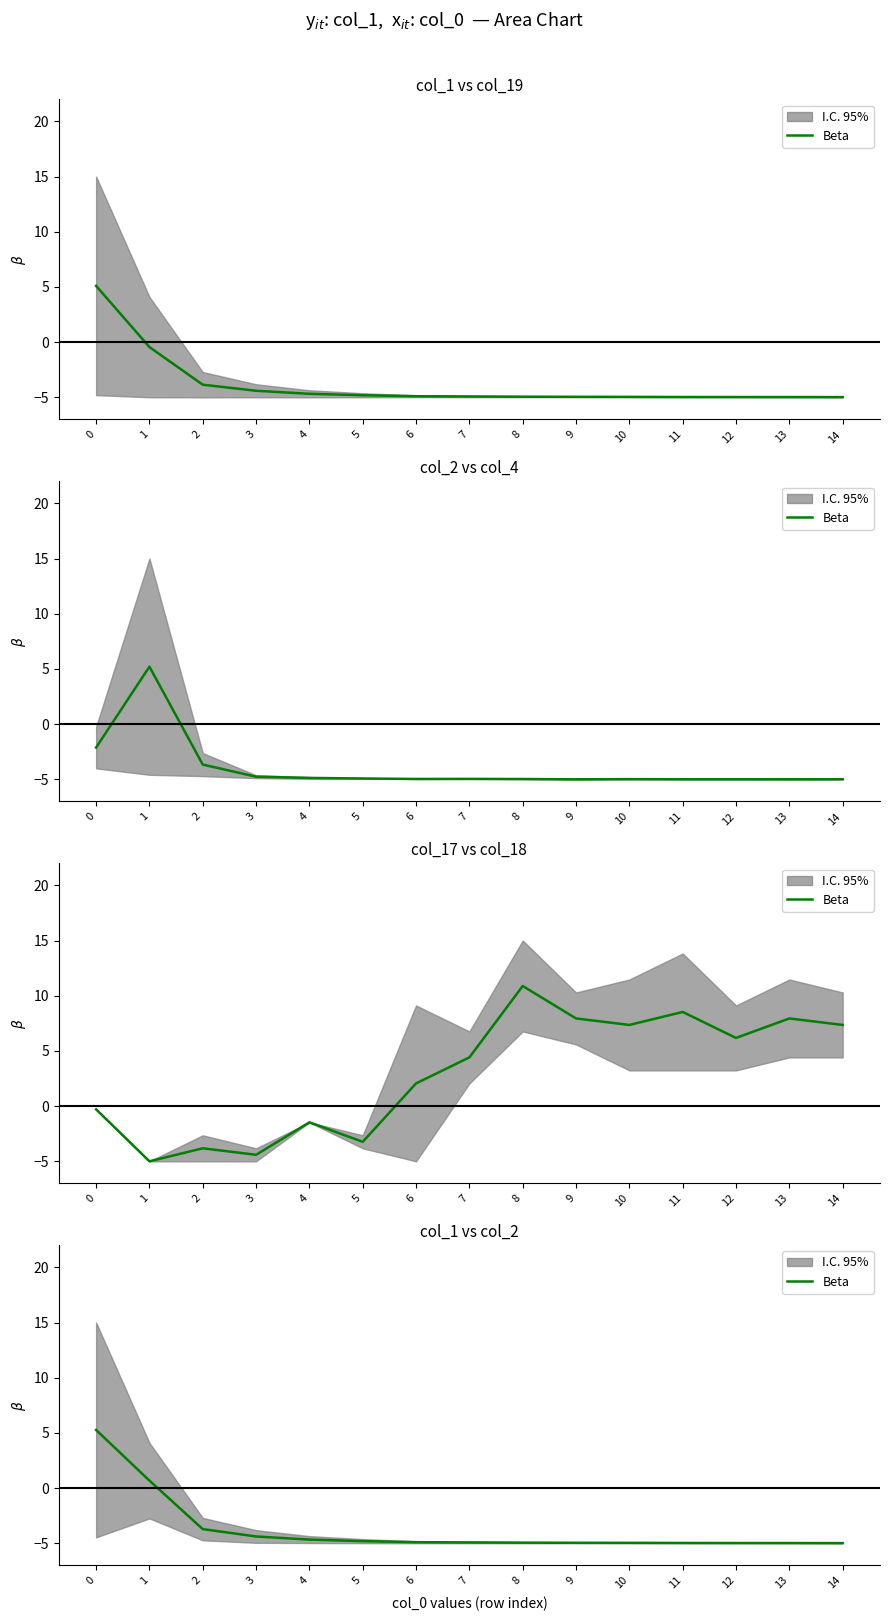

Rank the categories by value from highest to lowest.

0, 1, 2, 3, 4, 5, 6, 7, 8, 9, 10, 11, 12, 13, 14